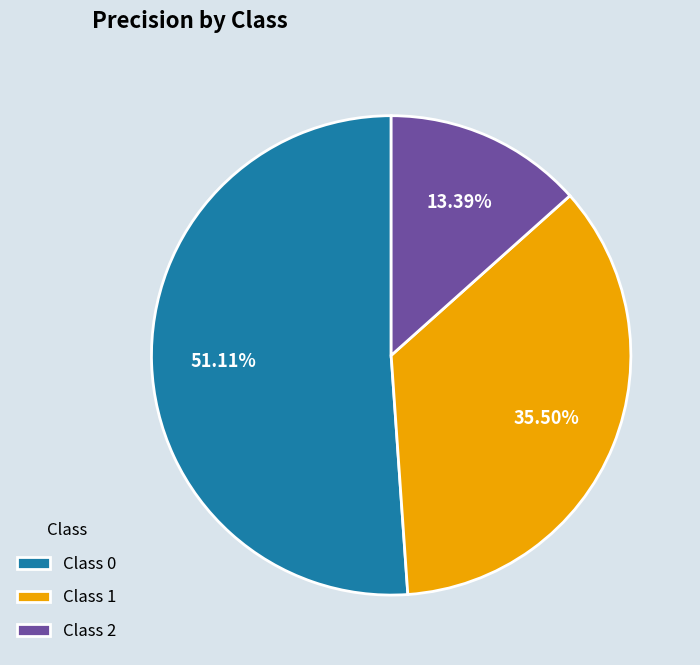

To the nearest percent, what is the average slice percentage?

33%